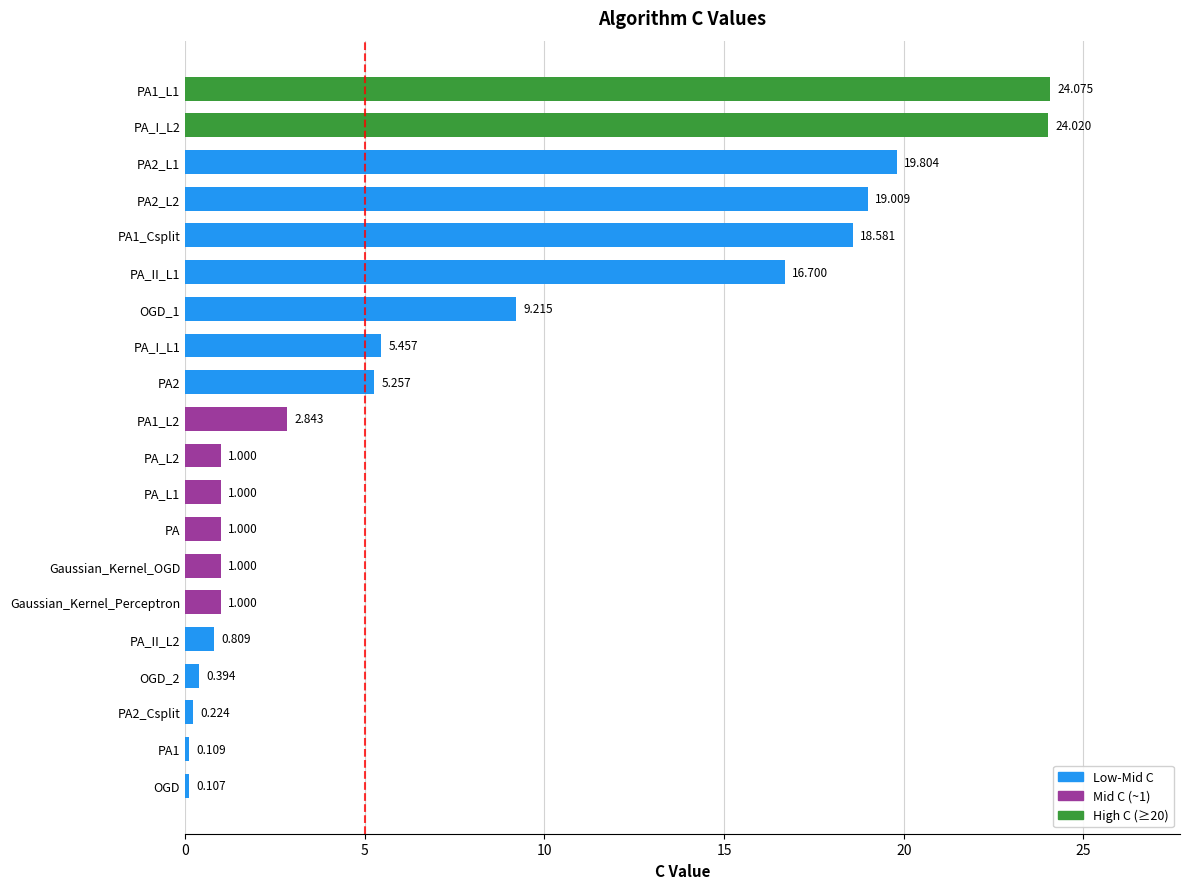

What is the maximum value shown in the chart?

24.1